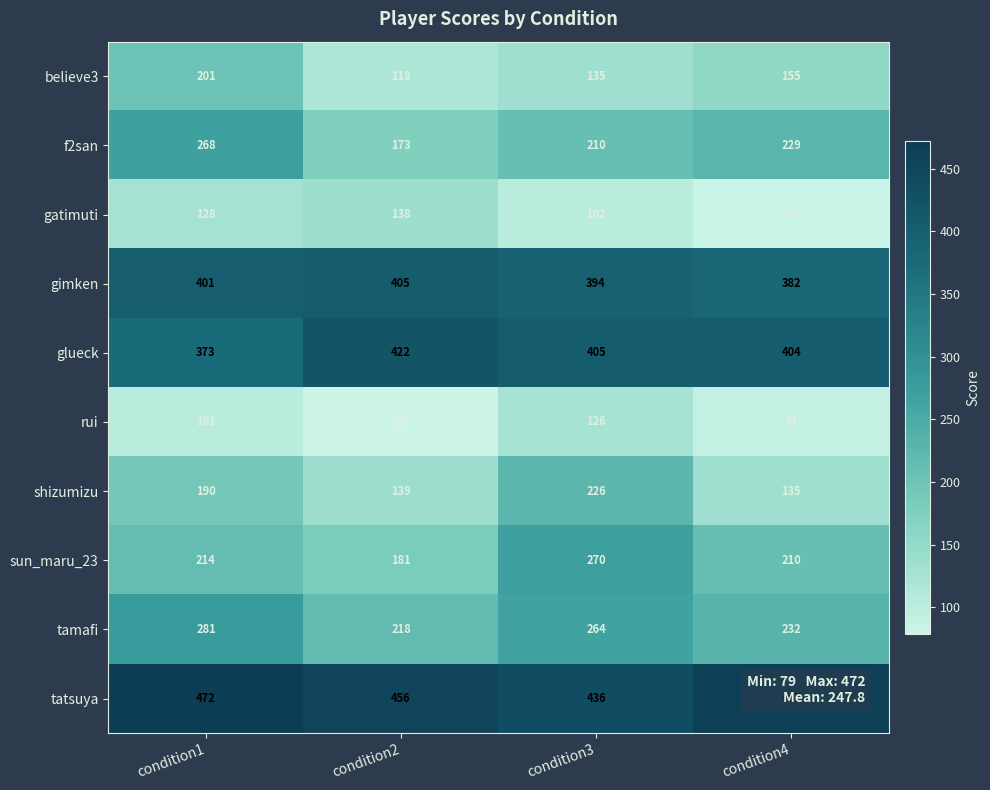

At which category does the chart reach its peak across all series?

condition1